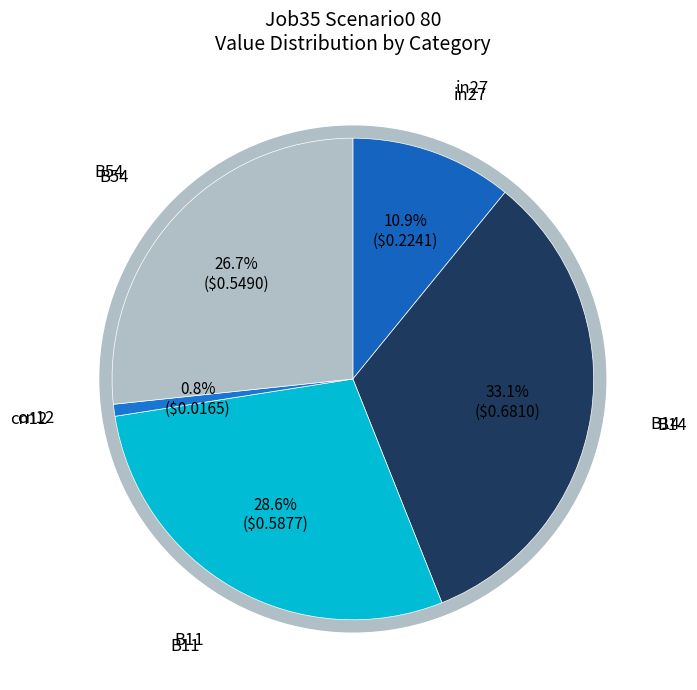

The B14 slice represents 33% of the pie. True or false?

True